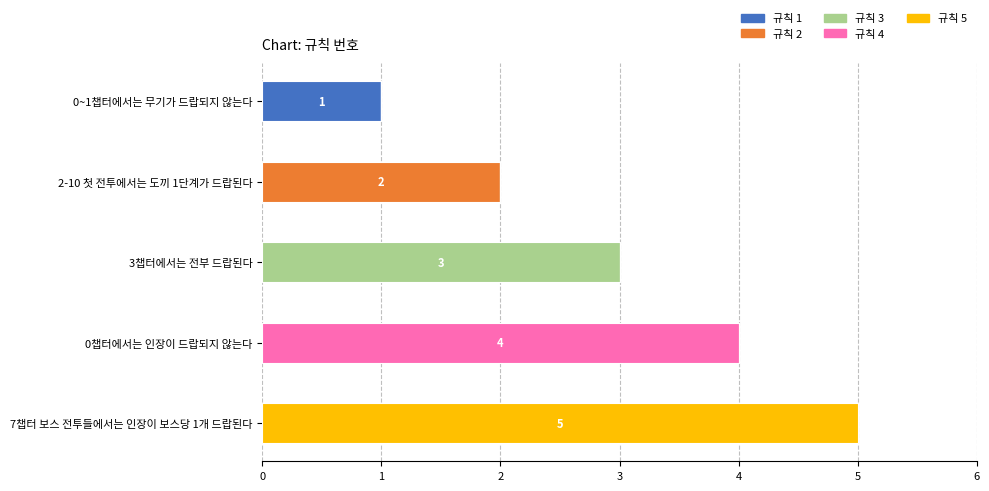

True or false: 규칙 1 has a value of -1 at 0챕터에서는 인장이 드랍되지 않는다.

False